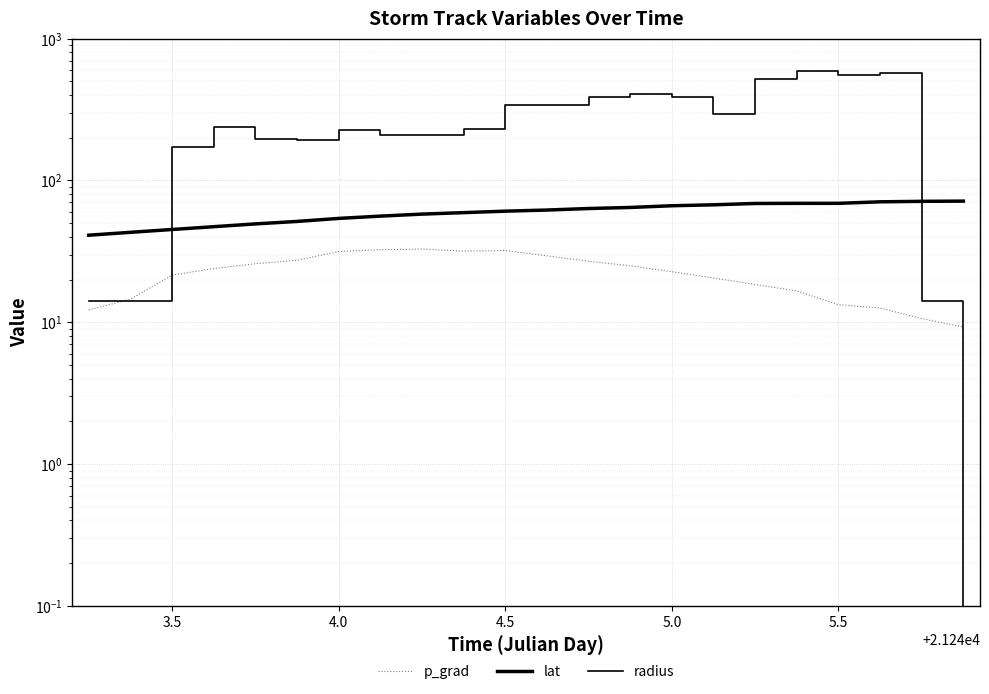

What are all the series names shown in the legend?

p_grad, lat, radius